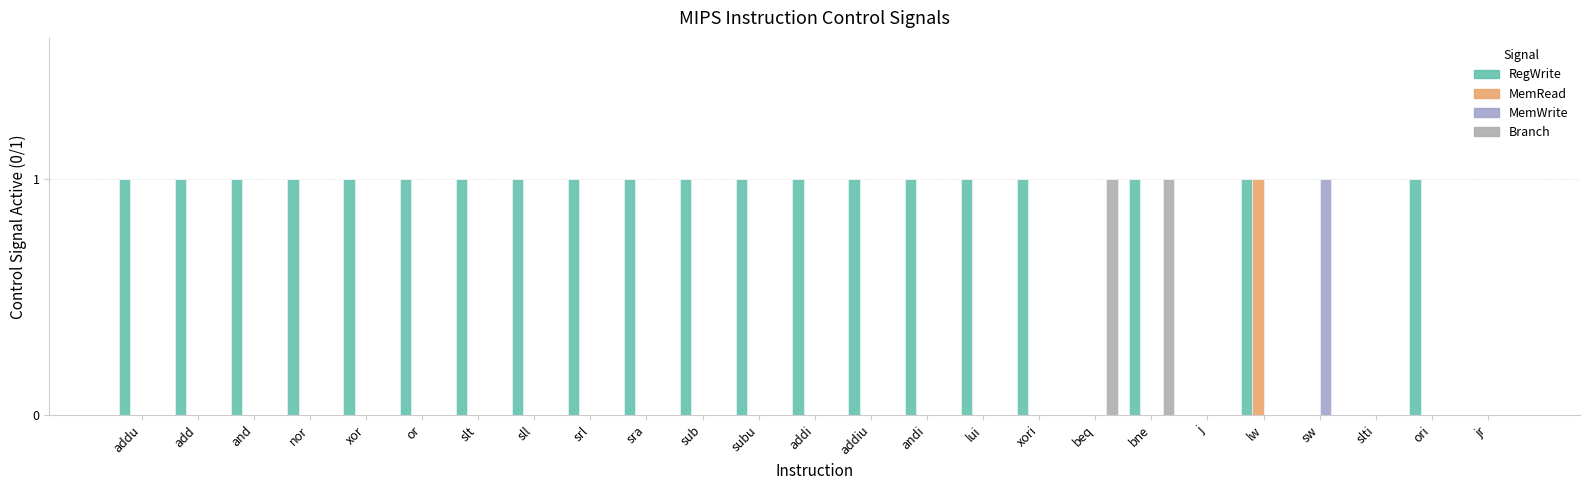

Reading right to left, what are all the values shown in this chart?

RegWrite: jr=0	ori=1	slti=0	sw=0	lw=1	j=0	bne=1	beq=0	xori=1	lui=1	andi=1	addiu=1	addi=1	subu=1	sub=1	sra=1	srl=1	sll=1	slt=1	or=1	xor=1	nor=1	and=1	add=1	addu=1
MemRead: jr=0	ori=0	slti=0	sw=0	lw=1	j=0	bne=0	beq=0	xori=0	lui=0	andi=0	addiu=0	addi=0	subu=0	sub=0	sra=0	srl=0	sll=0	slt=0	or=0	xor=0	nor=0	and=0	add=0	addu=0
MemWrite: jr=0	ori=0	slti=0	sw=1	lw=0	j=0	bne=0	beq=0	xori=0	lui=0	andi=0	addiu=0	addi=0	subu=0	sub=0	sra=0	srl=0	sll=0	slt=0	or=0	xor=0	nor=0	and=0	add=0	addu=0
Branch: jr=0	ori=0	slti=0	sw=0	lw=0	j=0	bne=1	beq=1	xori=0	lui=0	andi=0	addiu=0	addi=0	subu=0	sub=0	sra=0	srl=0	sll=0	slt=0	or=0	xor=0	nor=0	and=0	add=0	addu=0